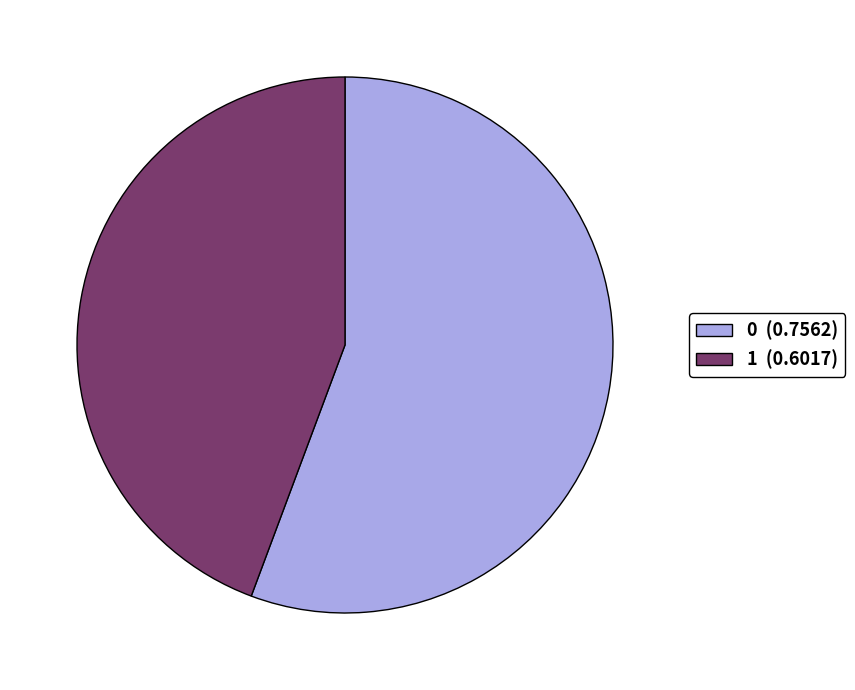

Does 1 (0.6017) account for over 50% of the chart?

No